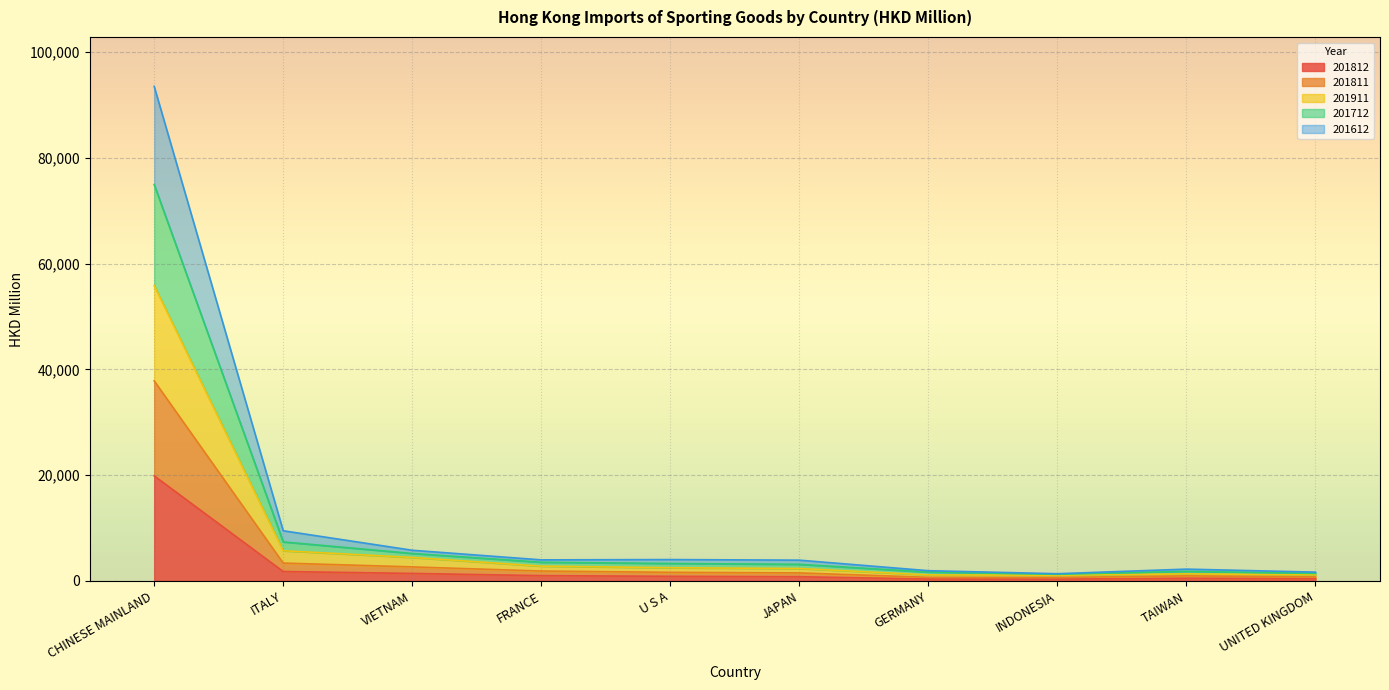

How many data points in 201811 are above 1630?

5